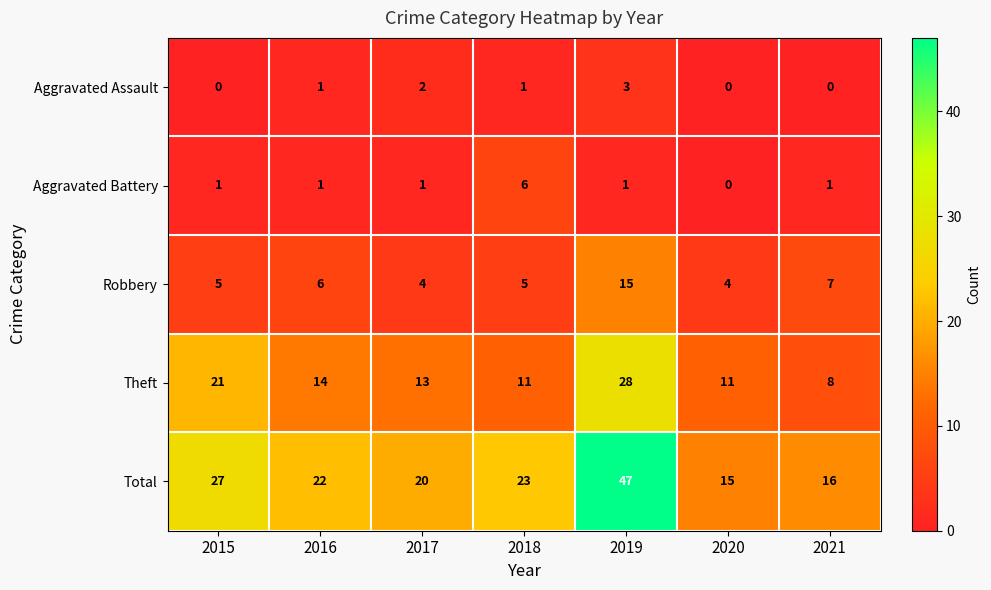

Which series has the largest total across all categories?

Total